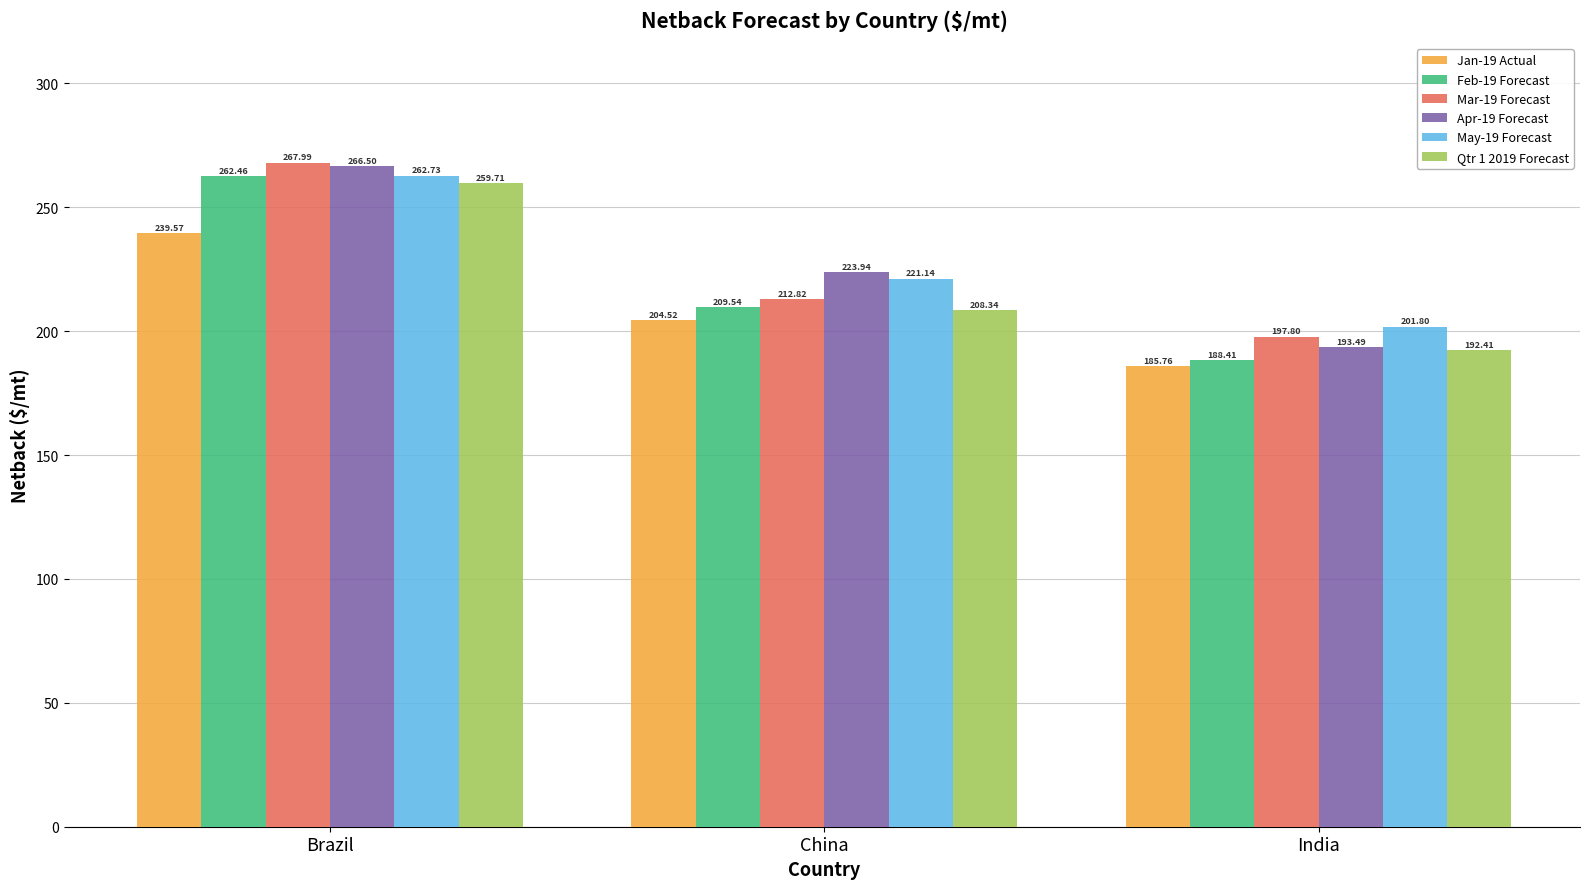

Which label corresponds to the smallest value in the chart?

India